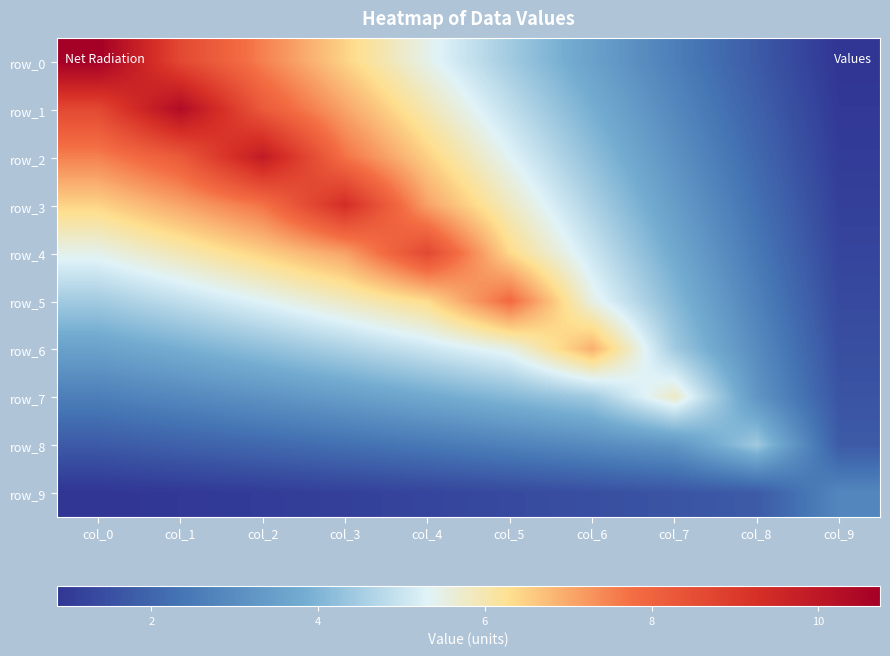

What is the approximate value of row_1 at col_6?

3.9